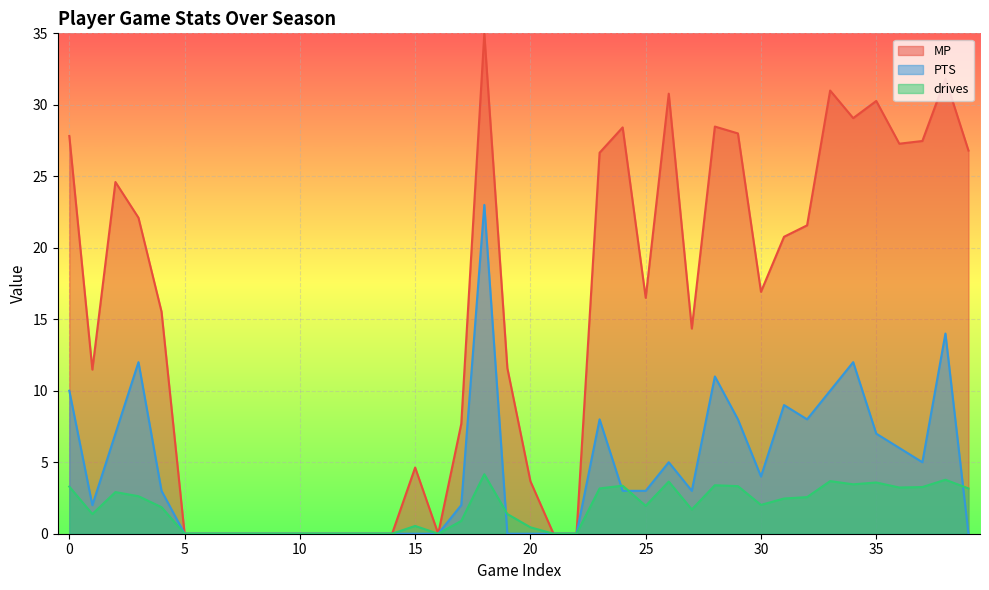

How many interior local valleys does the drives series have?

7